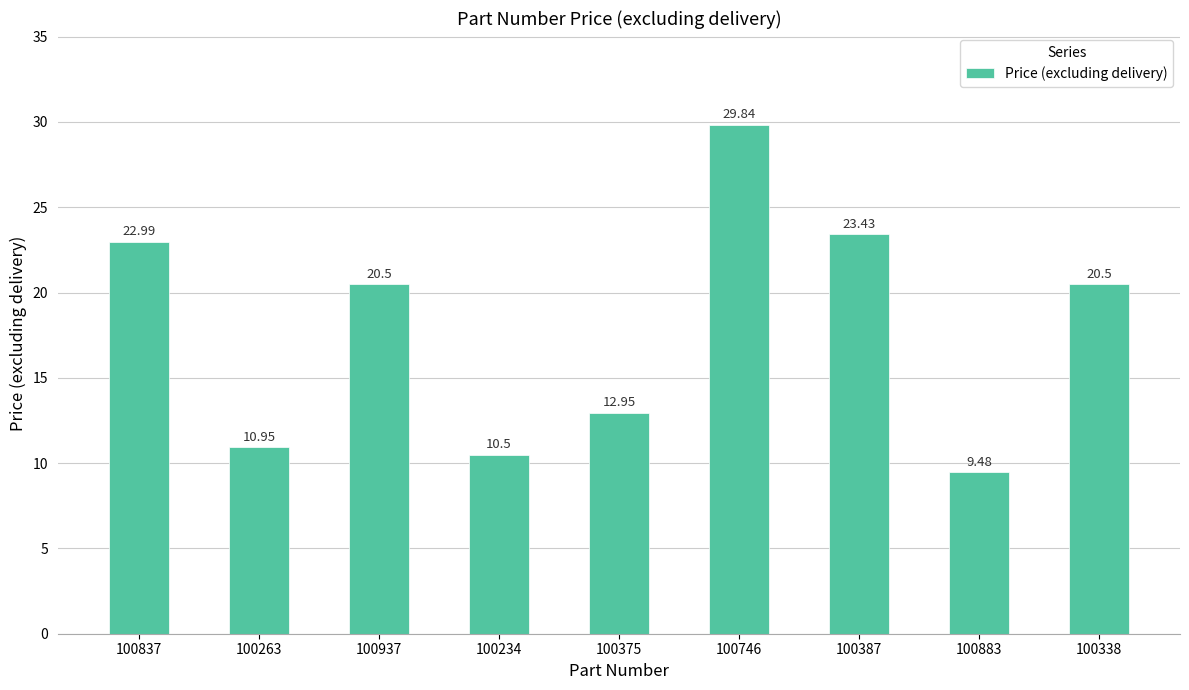

What is the minimum value shown in the chart?

9.5